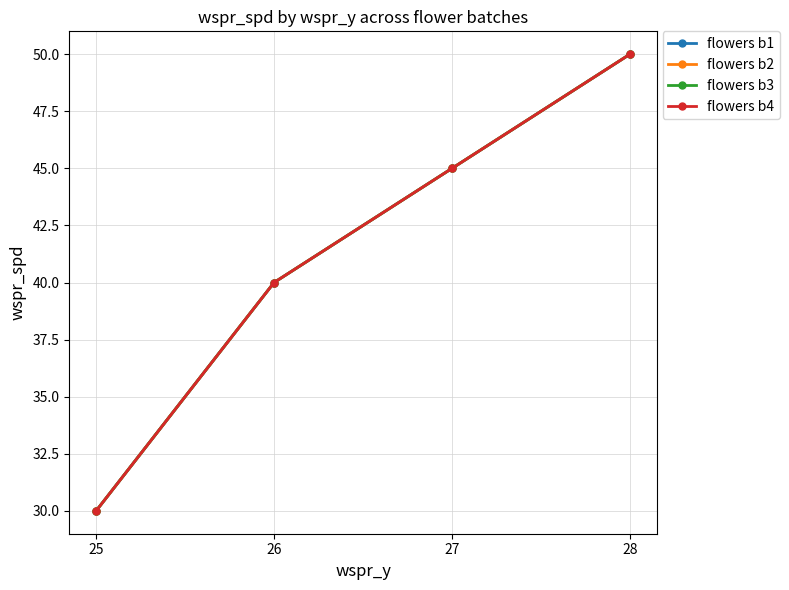

How many lines are shown in the chart?

4